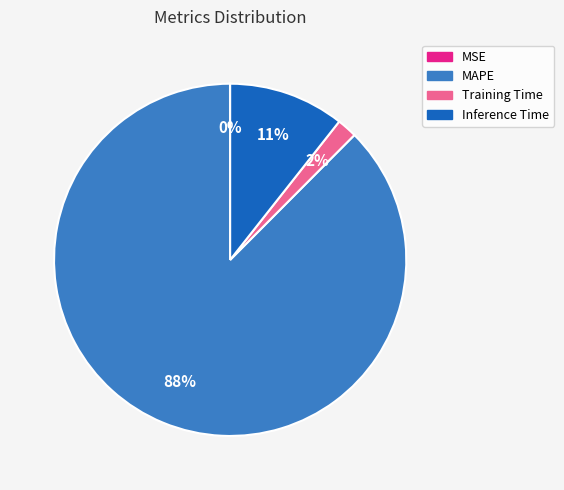

Which category has the biggest portion of the pie?

MAPE